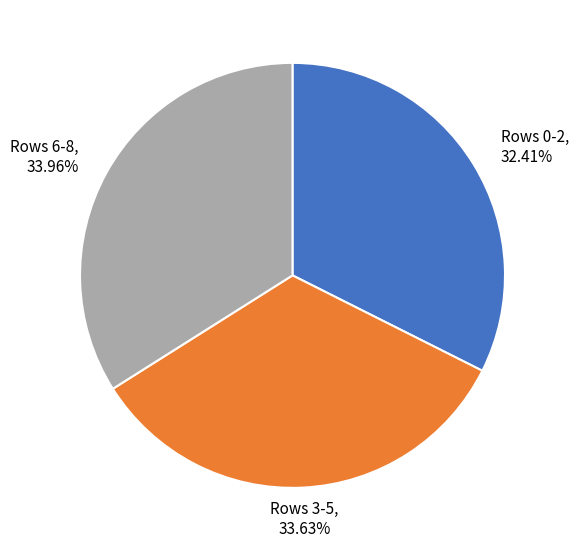

Does any single category account for the majority?

No